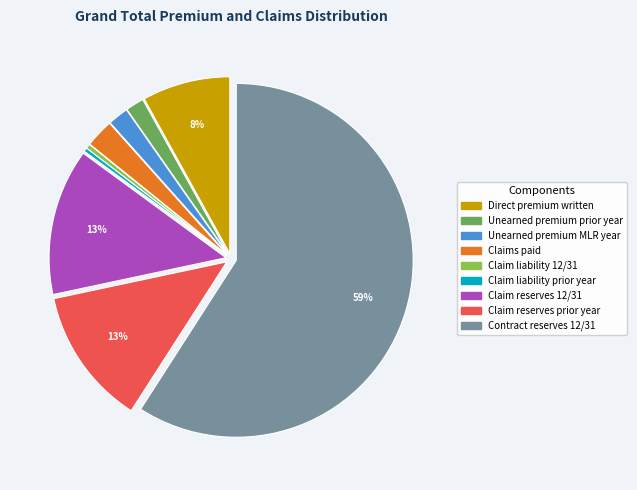

Count the number of slices in the pie.

9